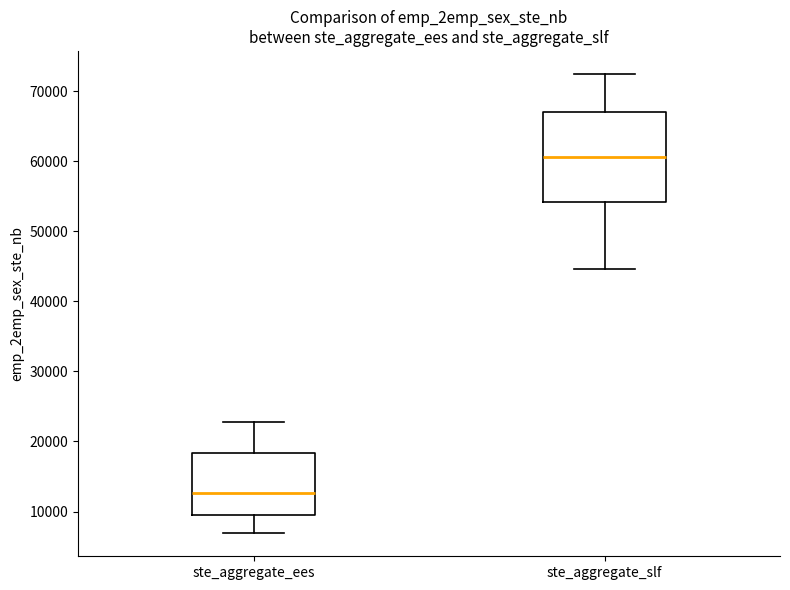

Reading left to right, read every box against the y-axis: the position of its median line, the range the box covers, and the ends of its whiskers. The values are not printed on the chart, so give them approximately, as read against the axis.

ste_aggregate_ees: median 13000, box 10000 to 18000, whiskers 7000 to 23000
ste_aggregate_slf: median 61000, box 54000 to 67000, whiskers 45000 to 73000